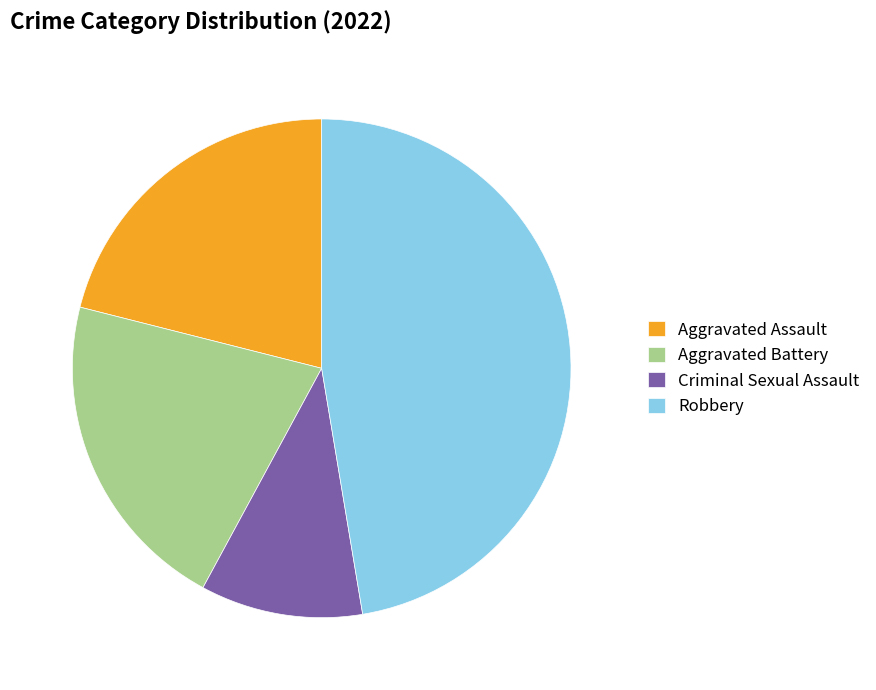

Count the number of slices in the pie.

4